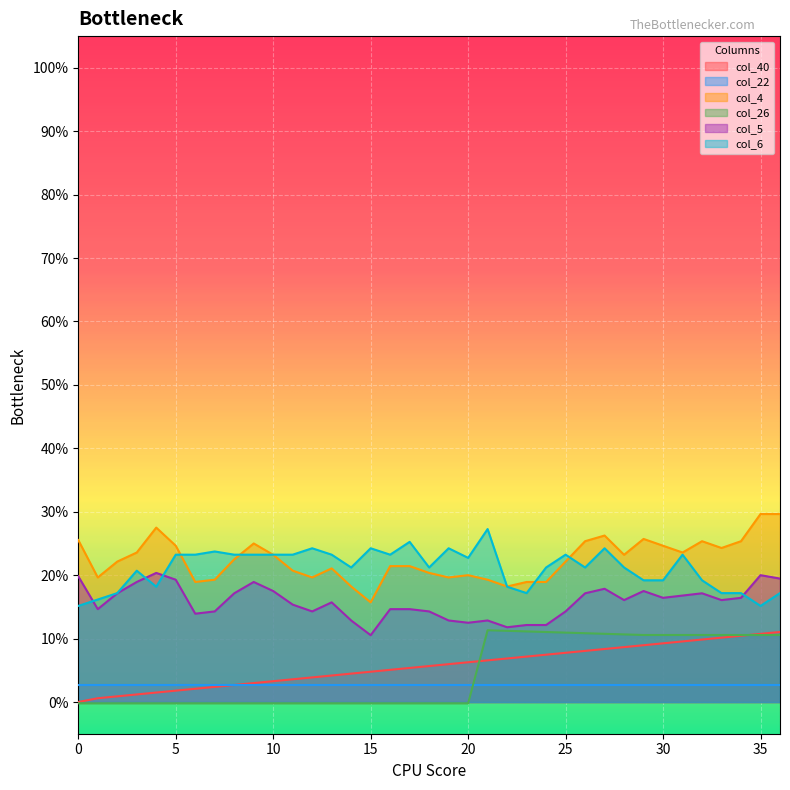

Does the chart display data point markers on the line(s)?

No